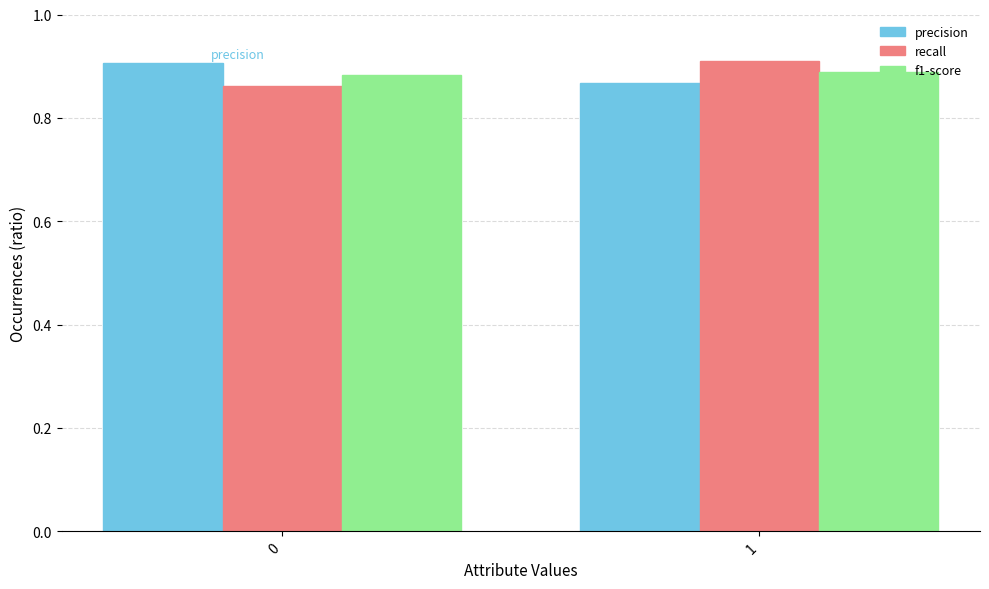

The recall series shows 0.3 at 0. True or false?

False